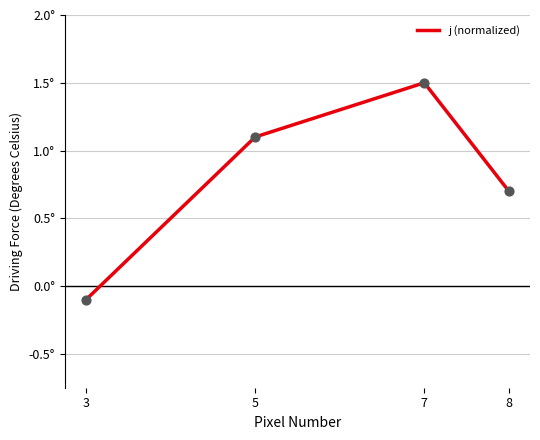

What is the change in value from 3 to 5?

+1.2